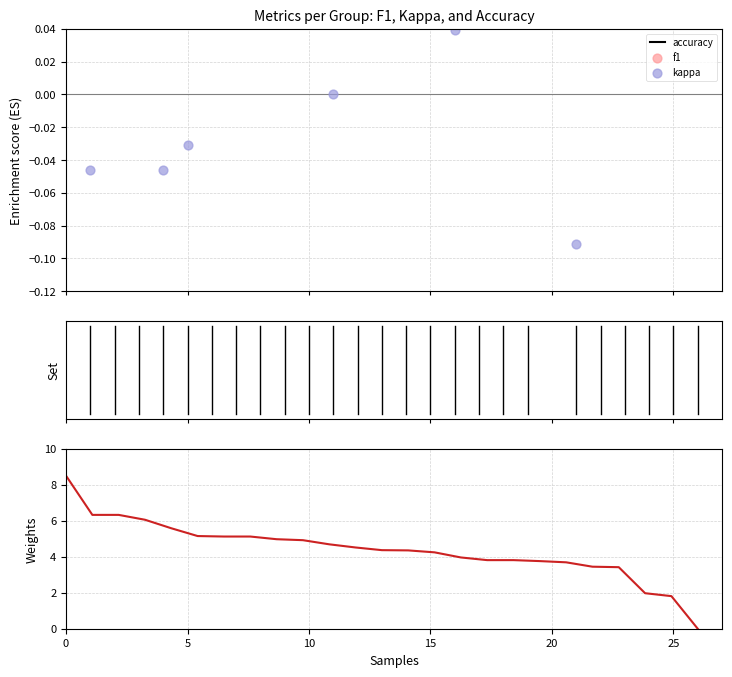

Which series reaches the minimum Y coordinate?

kappa